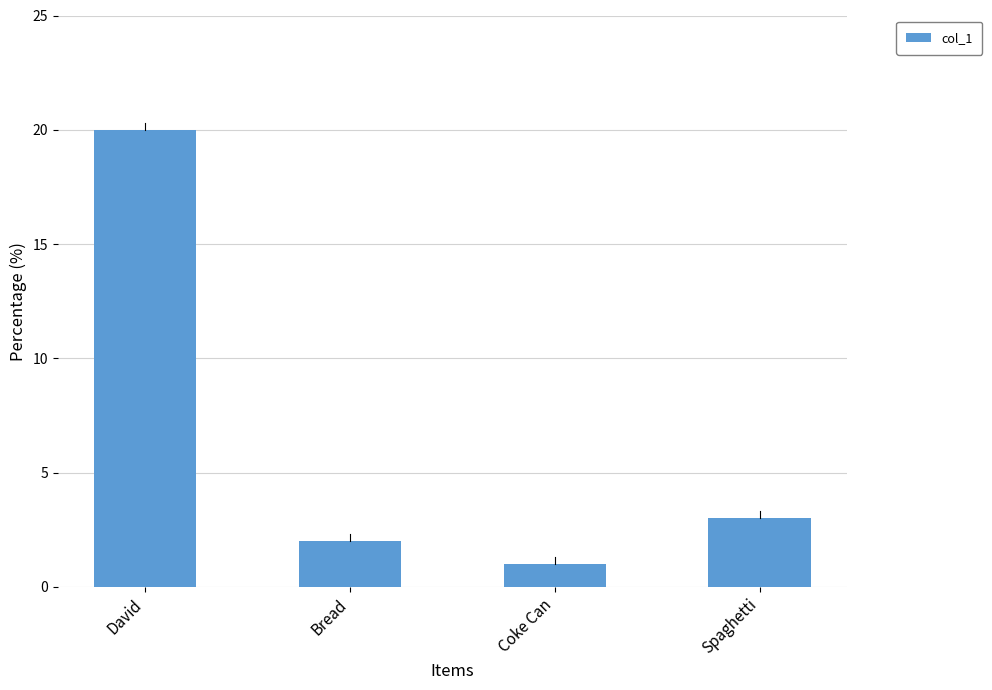

What is the difference between the maximum and second lowest values?

18